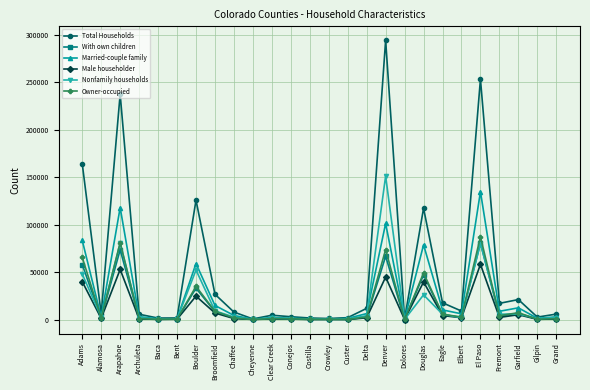

True or false: With own children has a value of 43269 at Boulder.

False